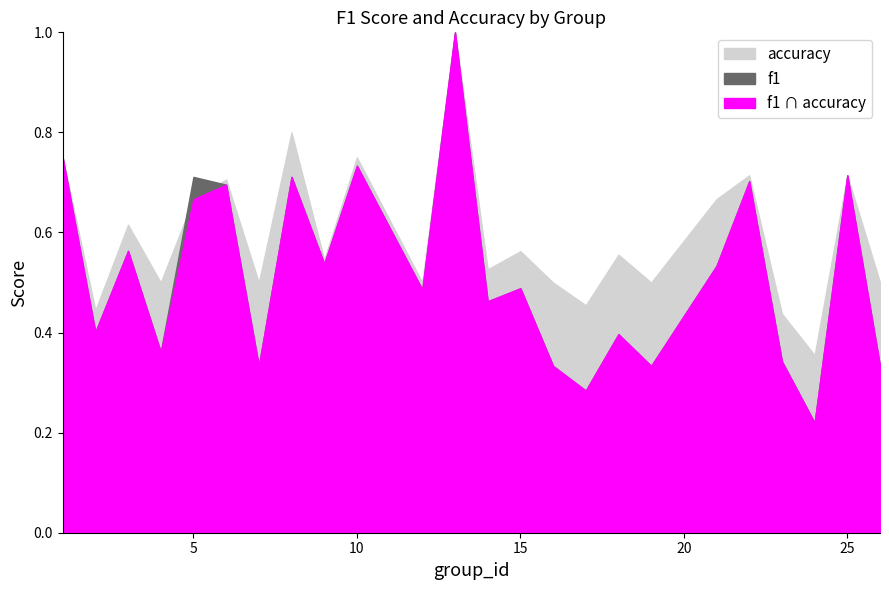

At 5, list the series in order from smallest to largest.

accuracy, f1